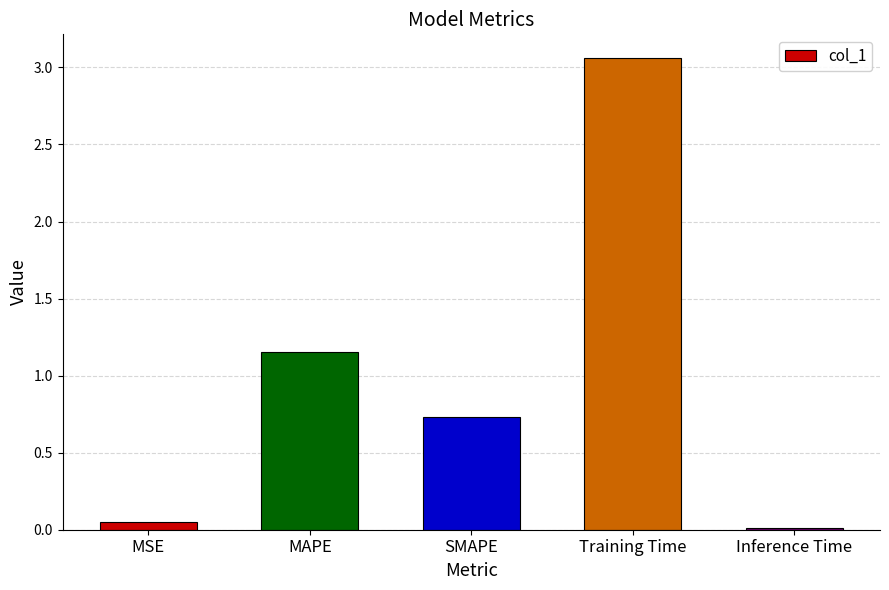

True or false: the data shows 0.7 at SMAPE.

True